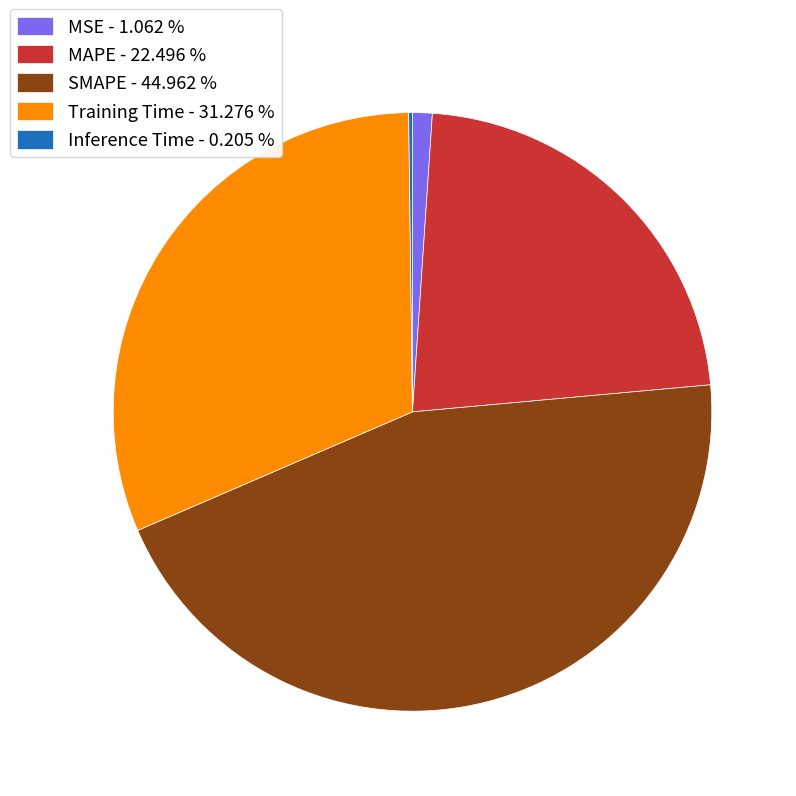

What is the largest slice in the pie chart?

SMAPE